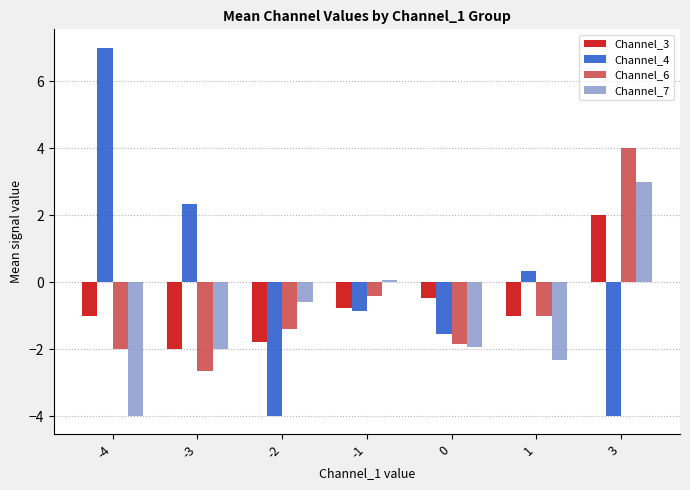

Reading left to right, extract all data points from this chart.

Channel_3: -4=-1.0	-3=-2.0	-2=-1.8	-1=-0.8	0=-0.5	1=-1.0	3=2.0
Channel_4: -4=7.0	-3=2.3	-2=-4.0	-1=-0.9	0=-1.5	1=0.3	3=-4.0
Channel_6: -4=-2.0	-3=-2.7	-2=-1.4	-1=-0.4	0=-1.8	1=-1.0	3=4.0
Channel_7: -4=-4.0	-3=-2.0	-2=-0.6	-1=0.1	0=-1.9	1=-2.3	3=3.0